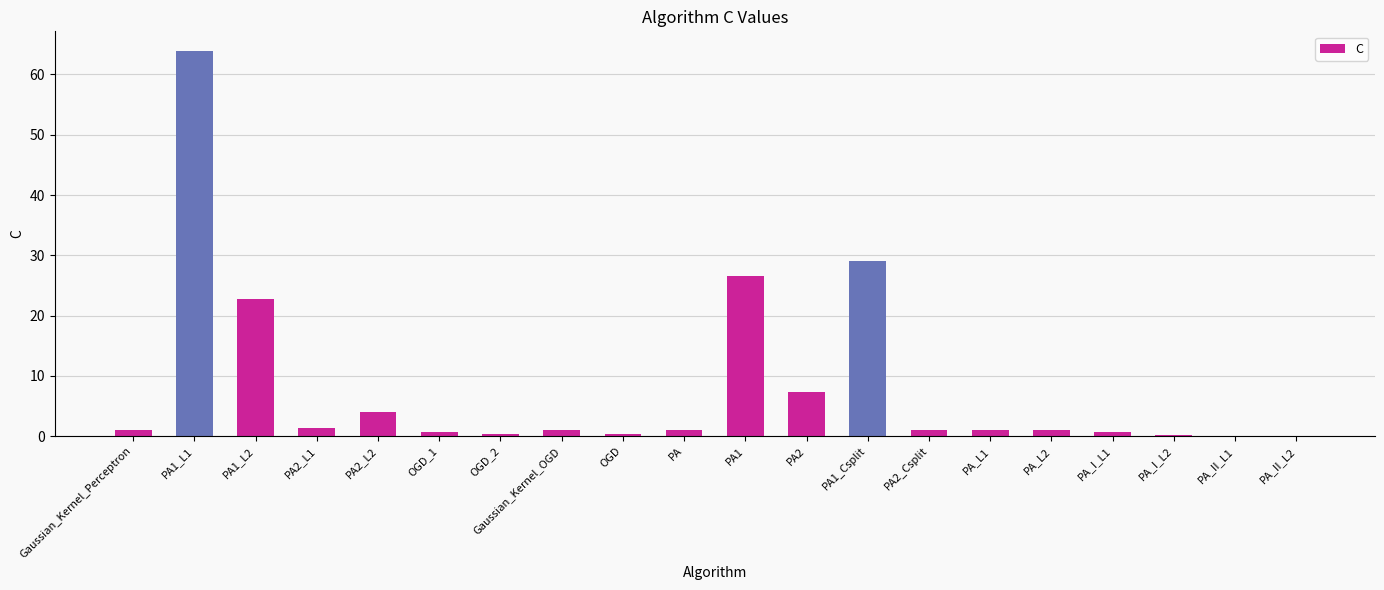

The chart shows a value of 1.0 at PA2_Csplit. True or false?

True